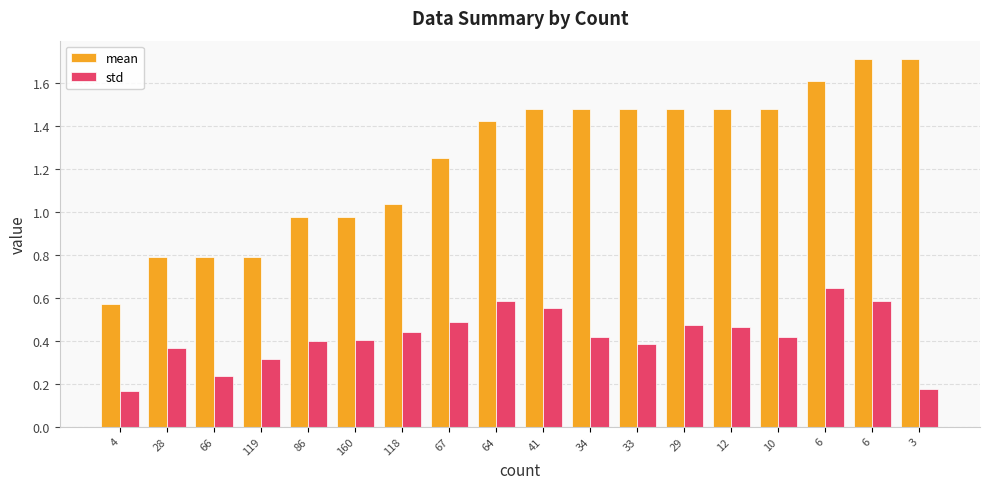

What is the difference between the maximum and second lowest values in the std series?

0.5